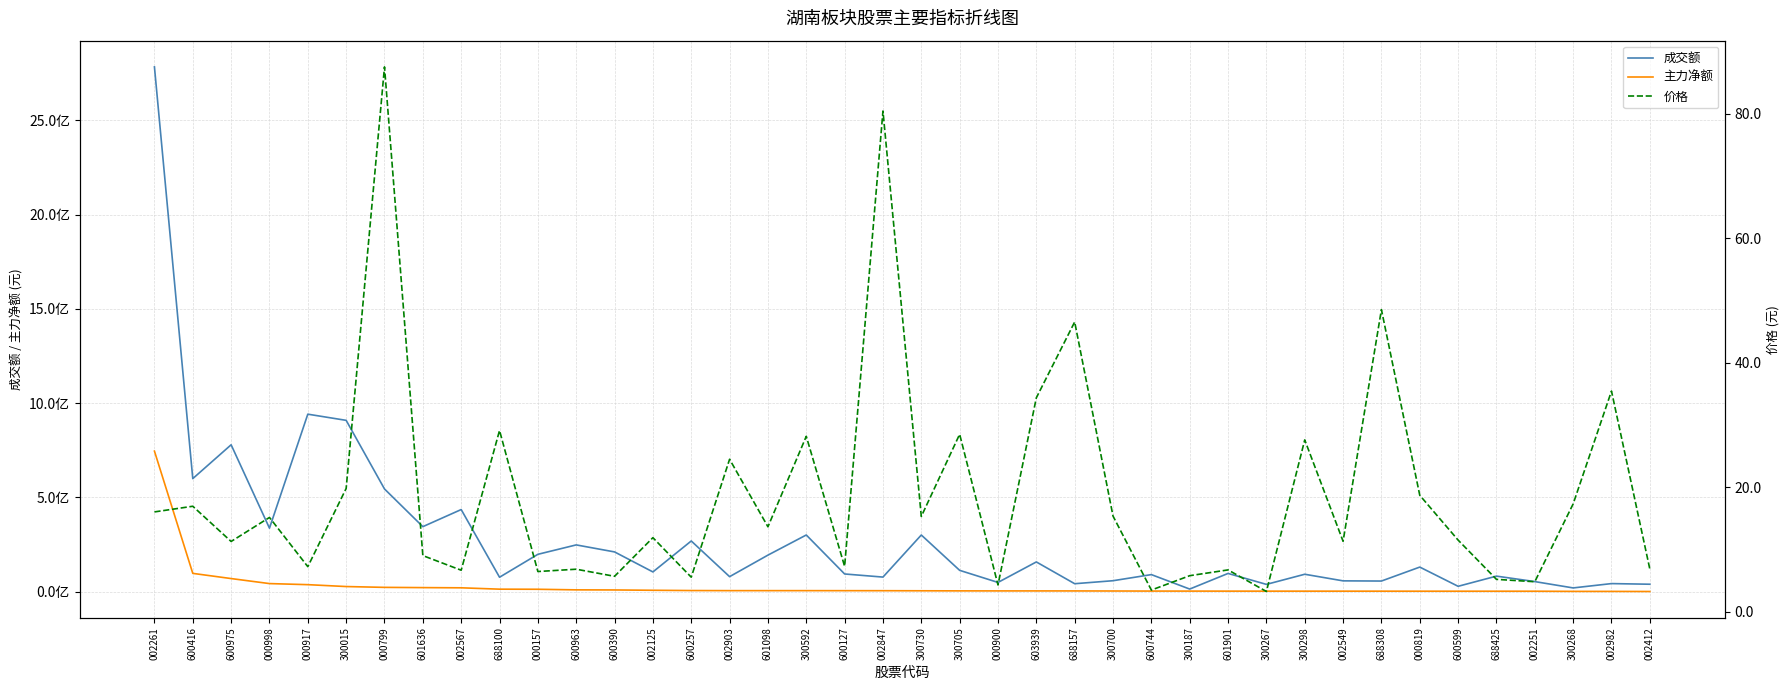

Which category has the lowest value in the 价格 series?

300267